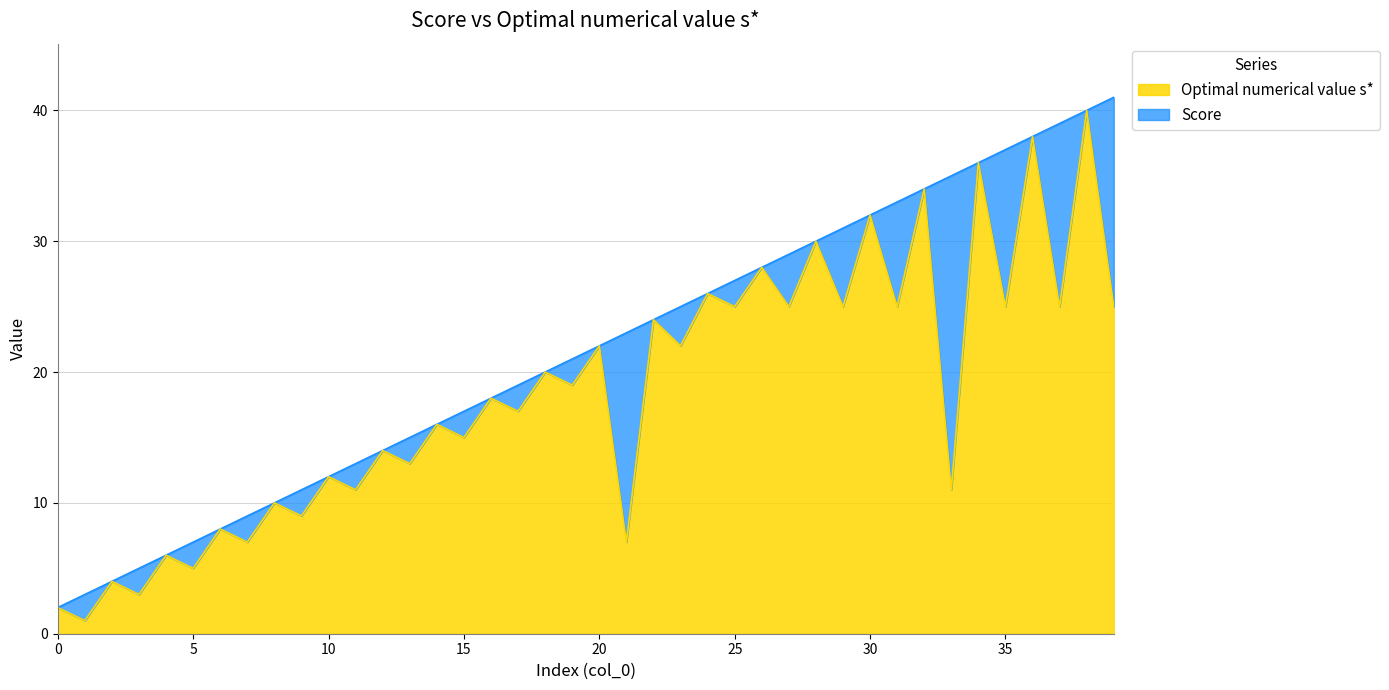

Which series has the widest spread of values?

Score